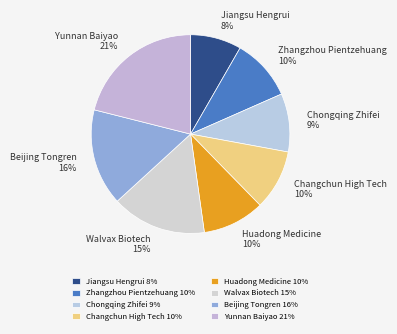

What is the smallest slice in the pie chart?

Jiangsu Hengrui